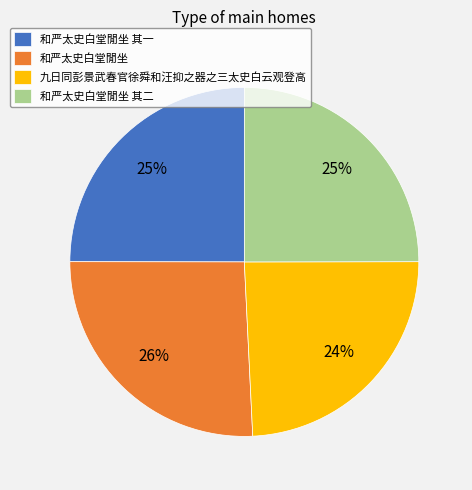

Count the number of slices in the pie.

4